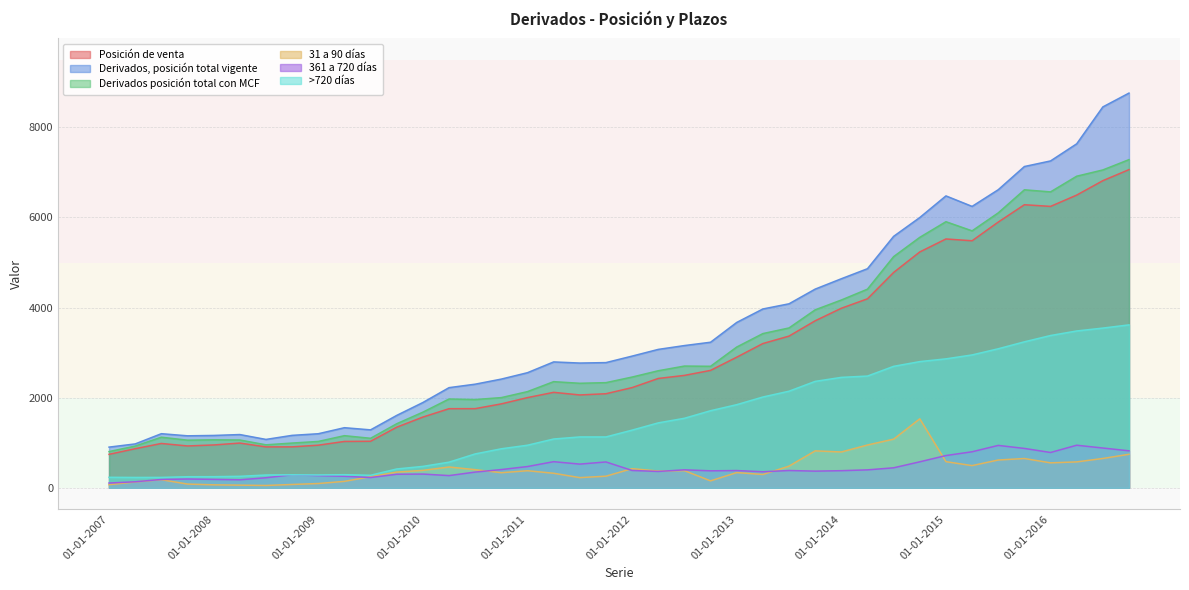

What is the minimum value shown in the chart?

52